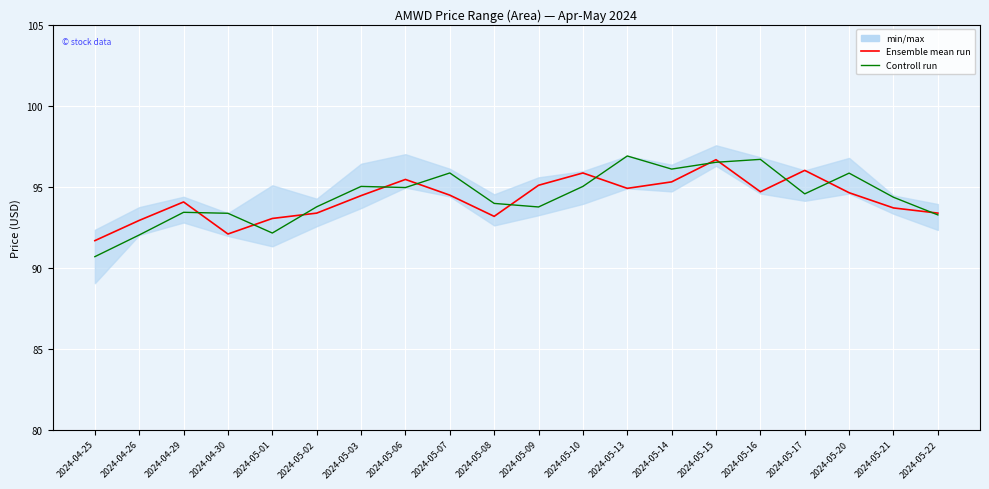

Which label corresponds to the largest value in the chart?

2024-05-13